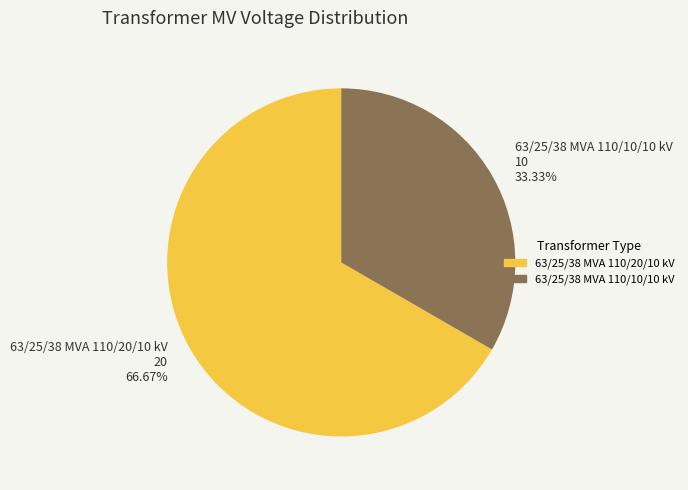

Count the number of slices in the pie.

2